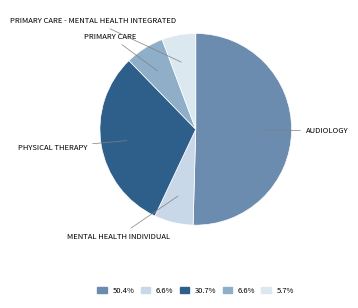

Count the number of slices in the pie.

5